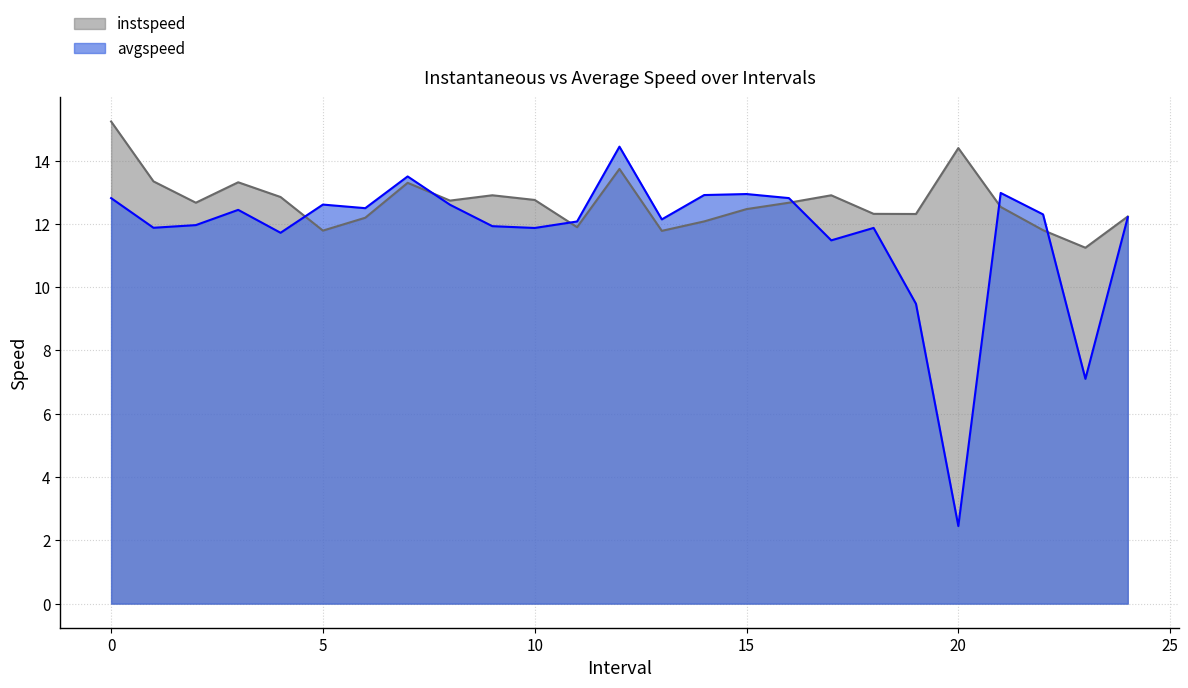

True or false: instspeed and avgspeed intersect in this chart.

True